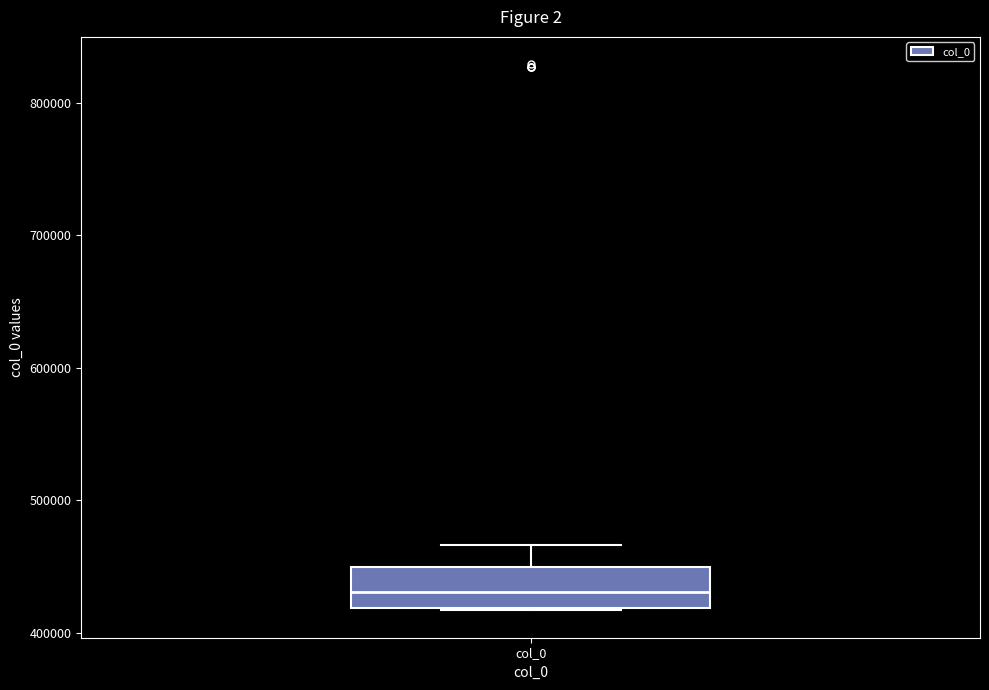

Where is the upper edge of the box for col_0 on the y-axis? The values are not printed on the chart, so give them approximately, as read against the axis.

450000